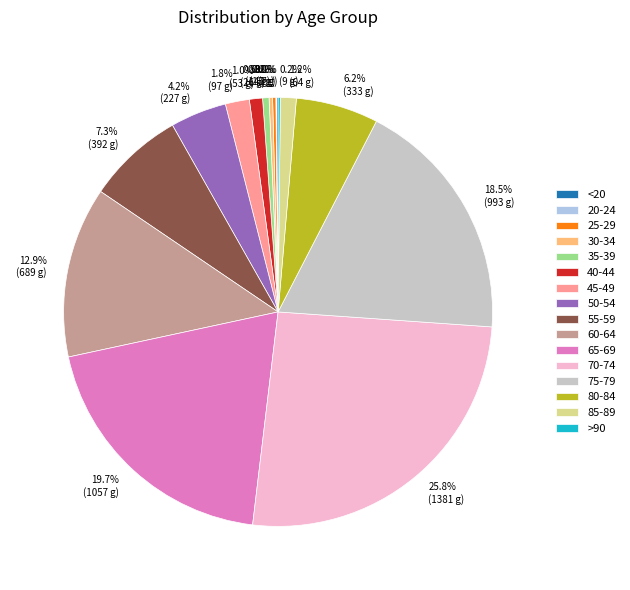

How much of the chart is everything except 75-79?

81.5%